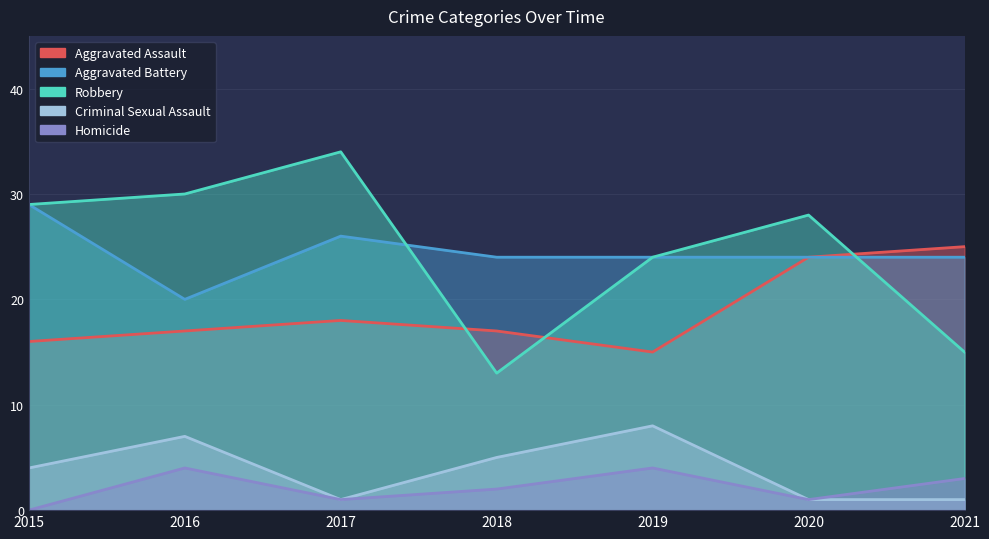

At how many categories does at least one series exceed 18?

7